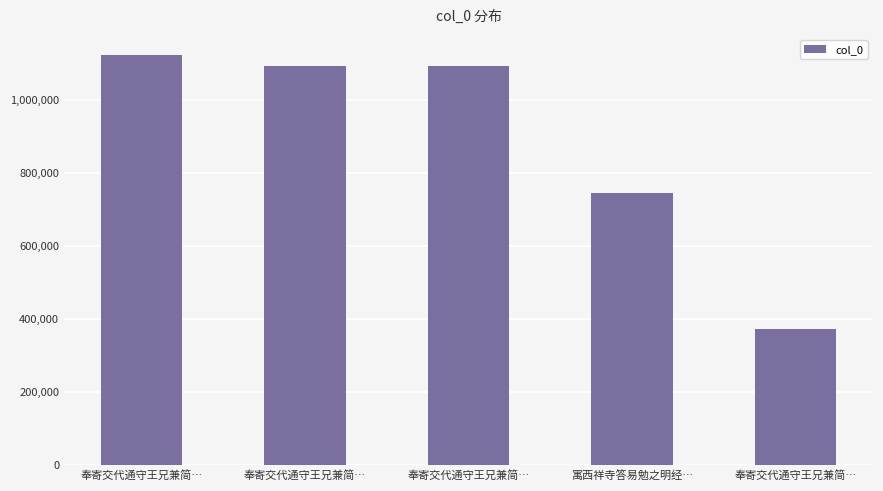

At which label is the value closest to 747399?

寓西祥寺答易勉之明经…